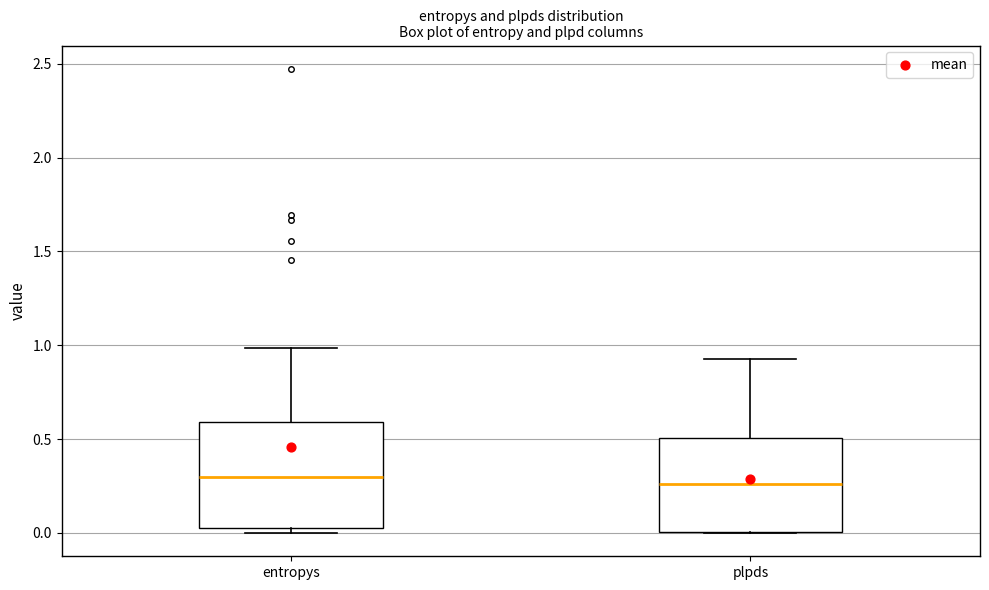

Reading left to right, transcribe this box plot: for each box, give where its median line is, the range the box spans, and where its two whiskers end, as read against the y-axis. The values are not printed on the chart, so give them approximately, as read against the axis.

entropys: median 0.30, box 0.00 to 0.60, whiskers 0.00 (just below the box's lower edge) to 1.00
plpds: median 0.25, box 0.00 to 0.50, whiskers 0.00 to 0.90